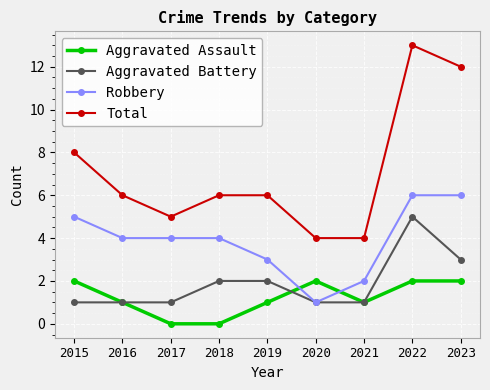

True or false: Aggravated Assault has more than 0 points higher than both neighbors.

True